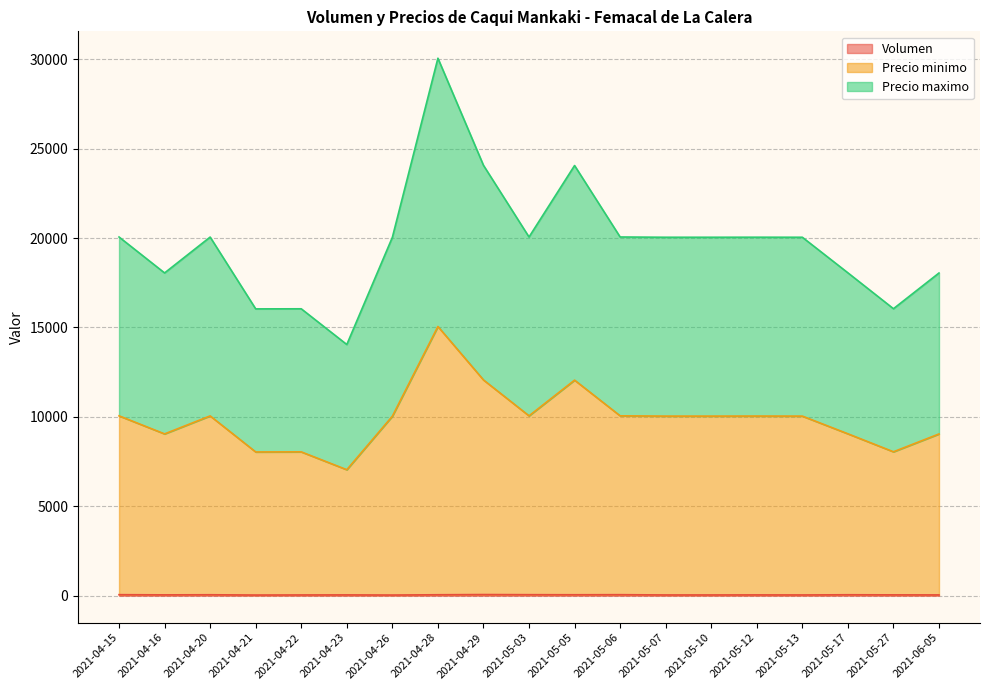

Which series has the largest range (max minus min)?

Precio minimo